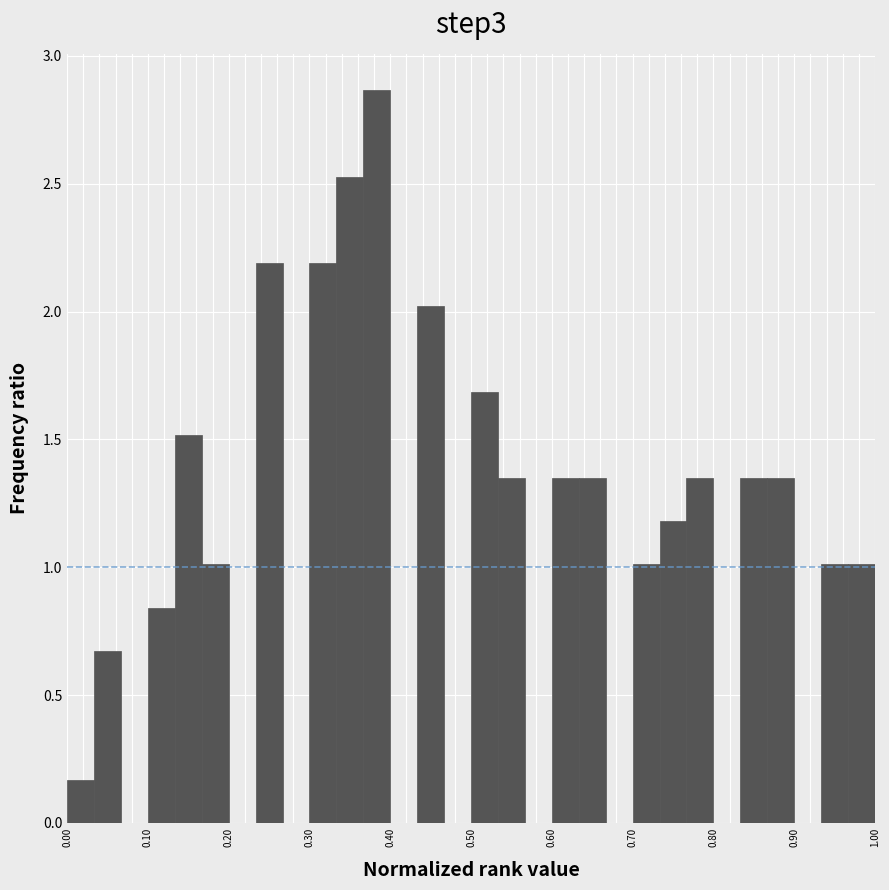

Read against the x-axis, roughly where is the centre of the tallest bar?

0.38